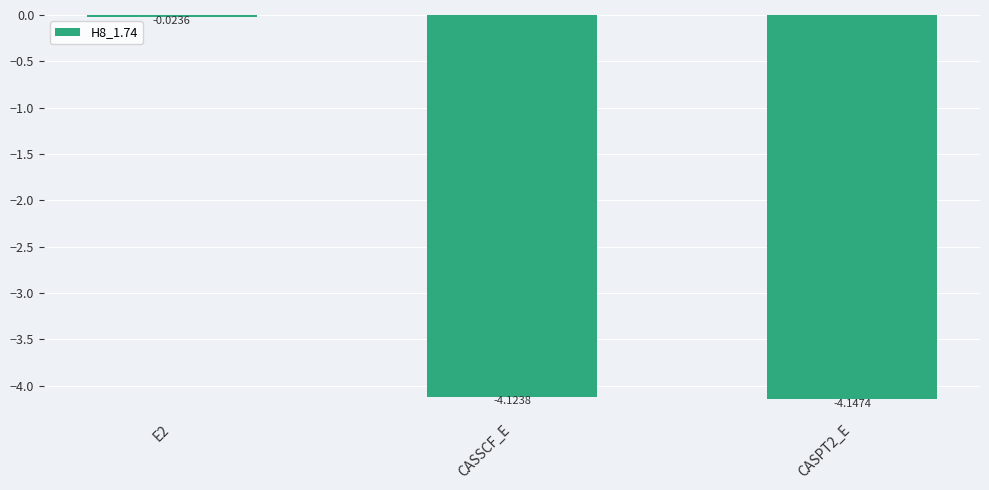

How many bars are there in total?

3